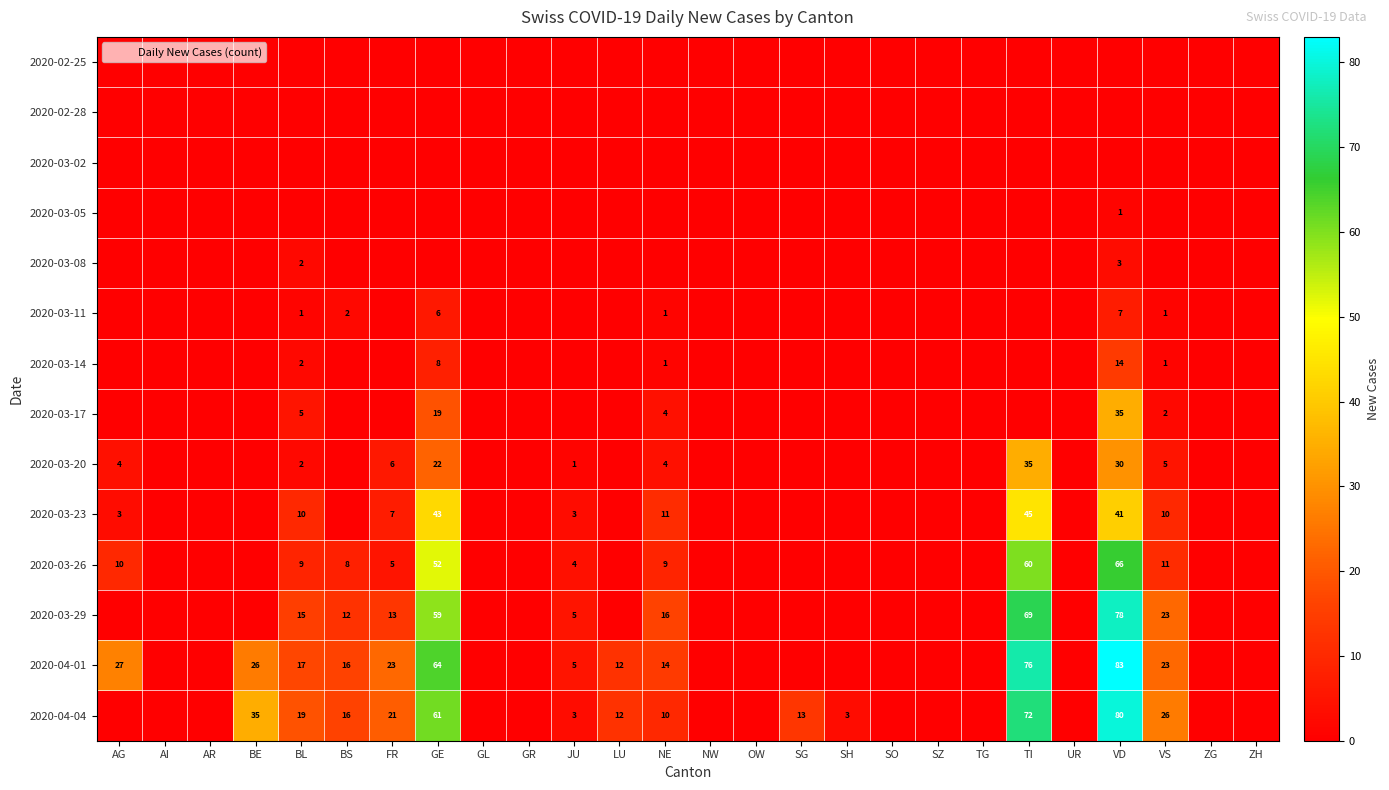

What is the greatest value displayed?

83